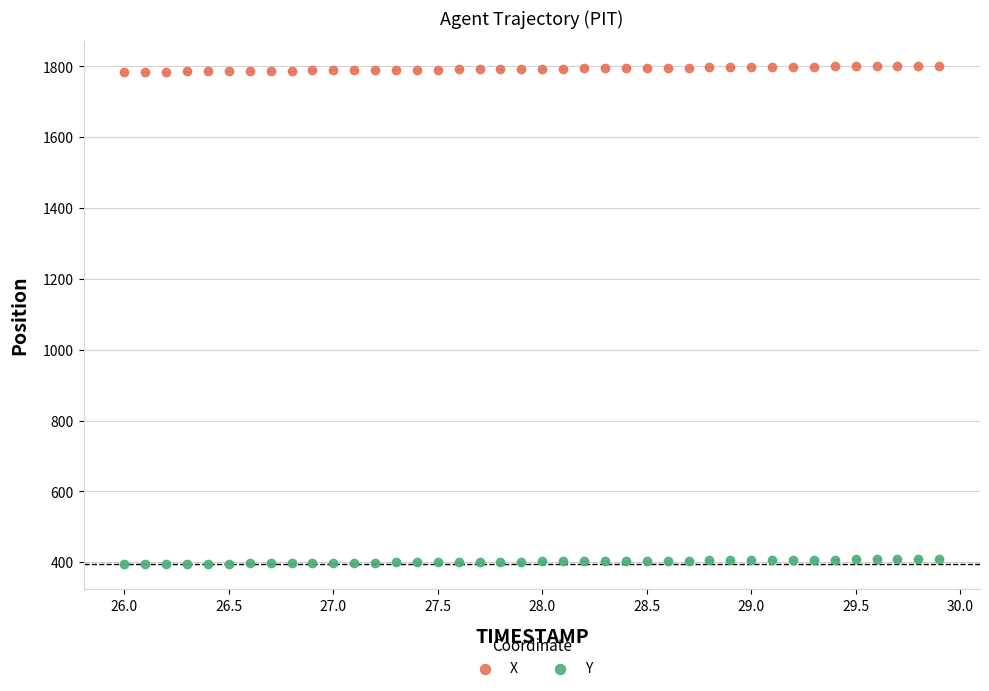

Which series has the widest spread of Y values?

X